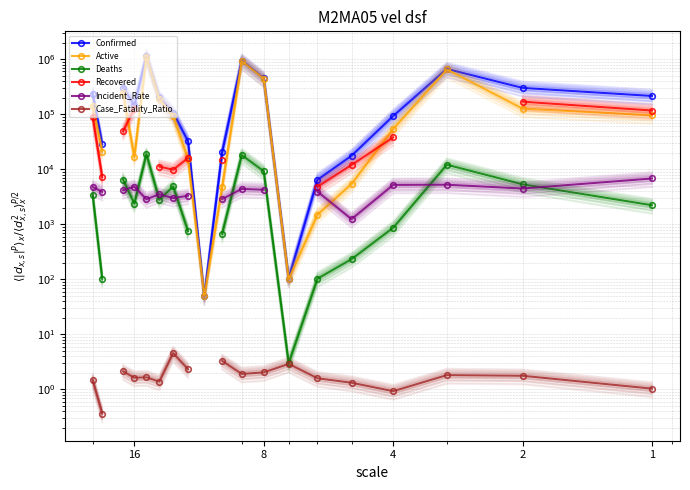

How many lines are shown in the chart?

6